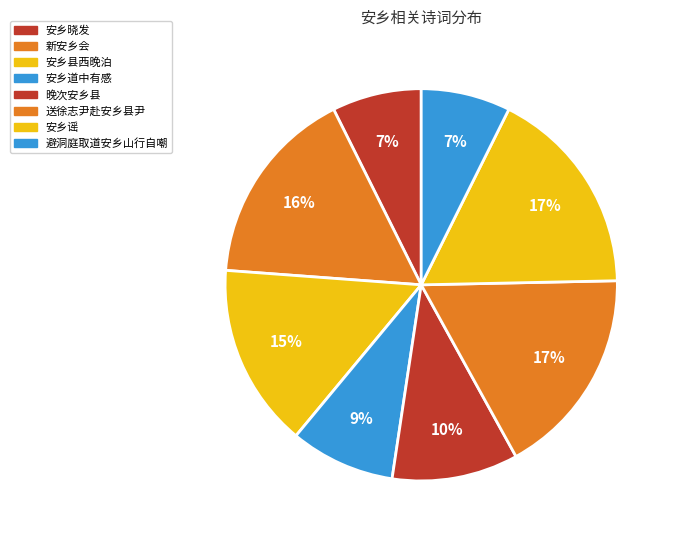

What percentage is the 新安乡会 slice, to the nearest percent?

16%